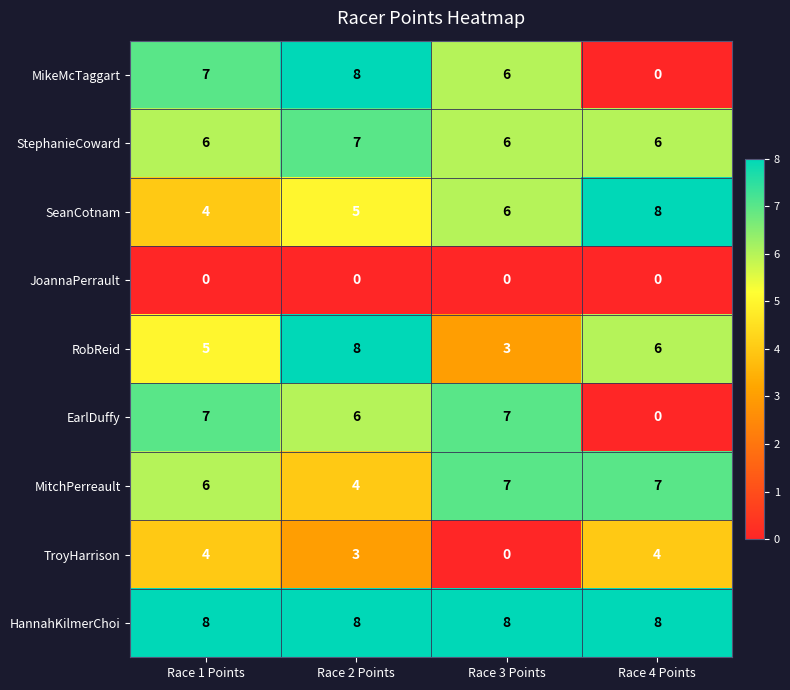

Between Race 3 Points and Race 4 Points, which series saw the biggest shift?

EarlDuffy